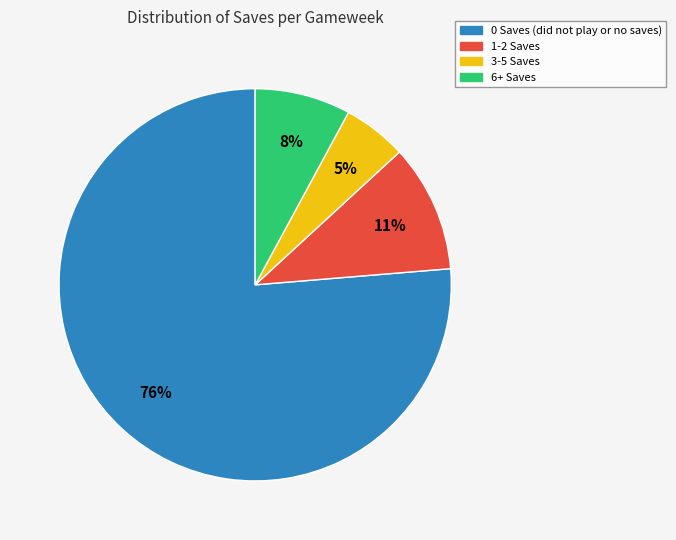

To the nearest percent, what is the difference between the largest and smallest slice percentages?

71%